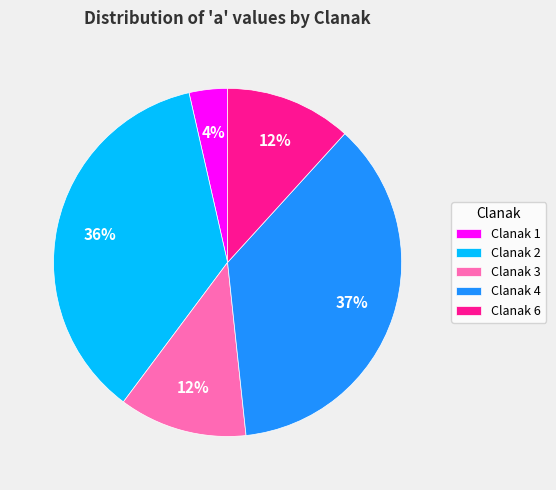

Which has a higher value, Clanak 1 or Clanak 3?

Clanak 3